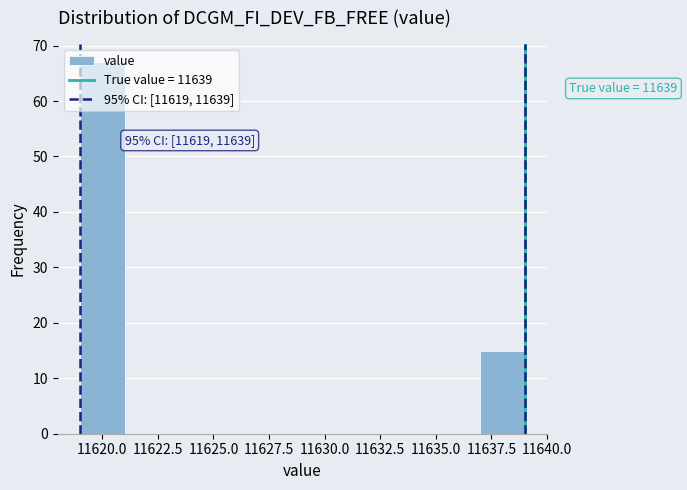

Over which range of the x-axis is the bar tallest?

11619 to 11621